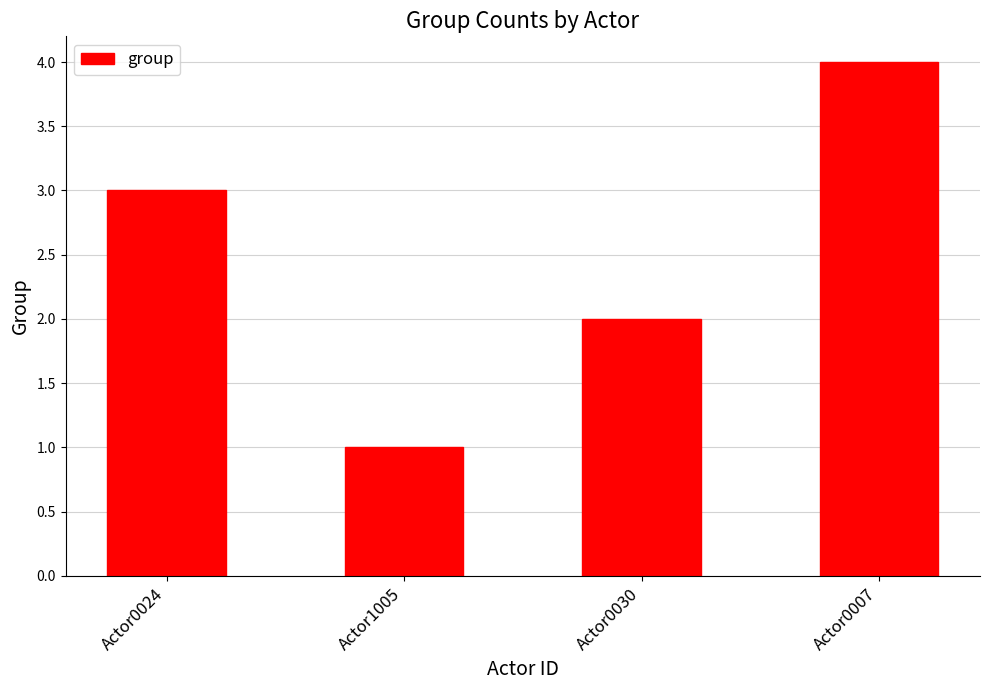

How many bars are there in total?

4